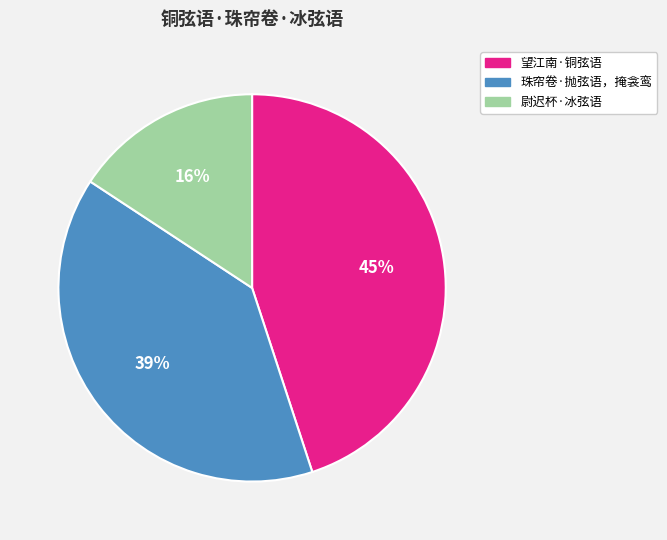

To the nearest percent, what is the difference between the 尉迟杯·冰弦语 and 望江南·铜弦语 slice percentages?

29%